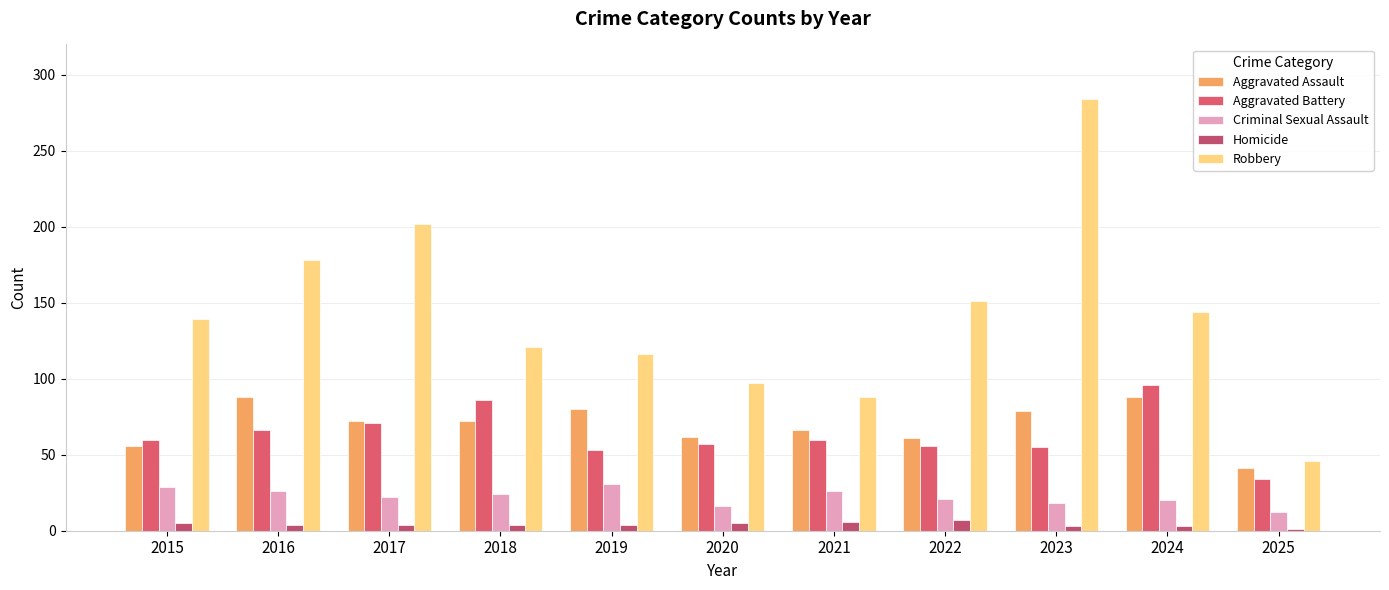

What is the sum of all Aggravated Assault values?

765